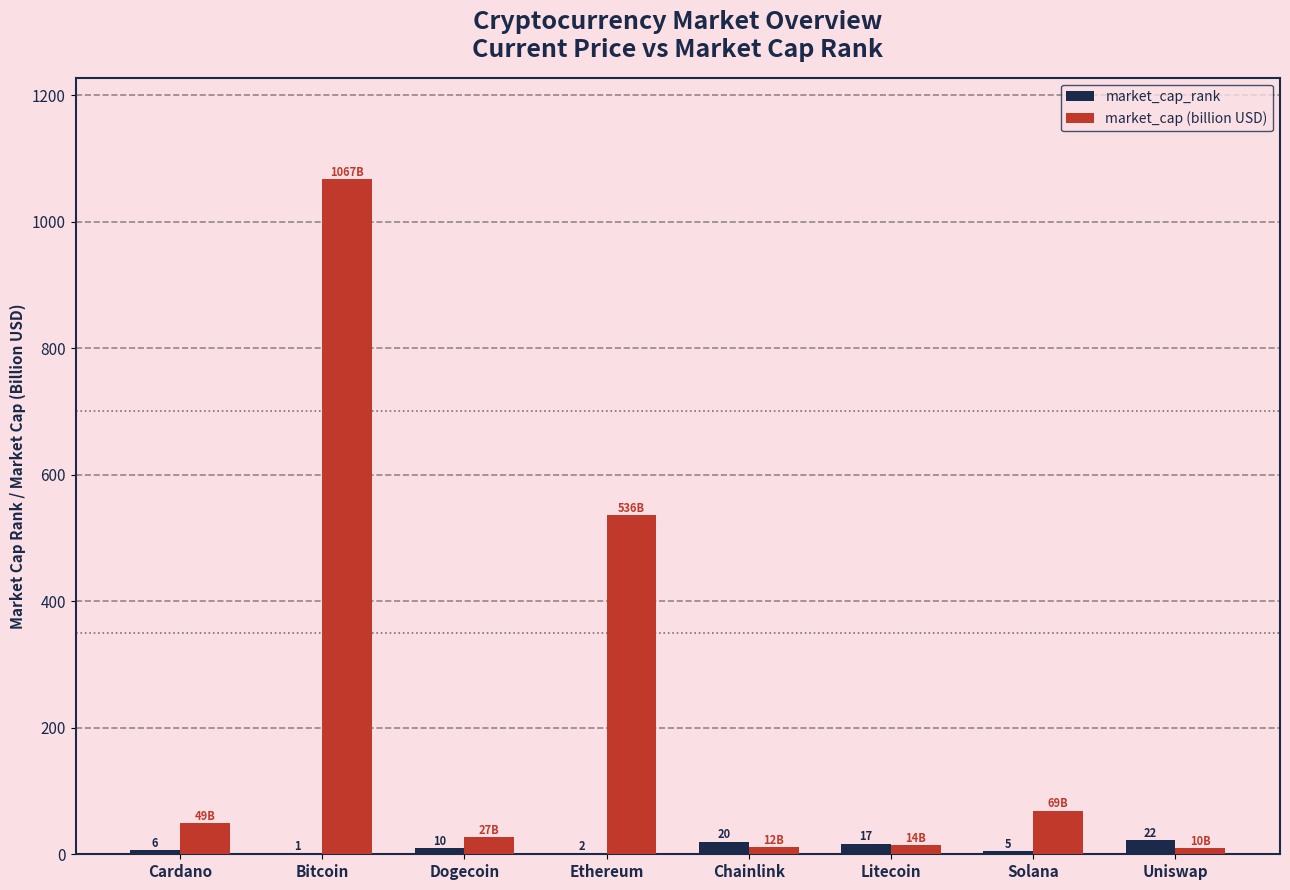

What is the maximum value for market_cap (billion USD)?

1067.4